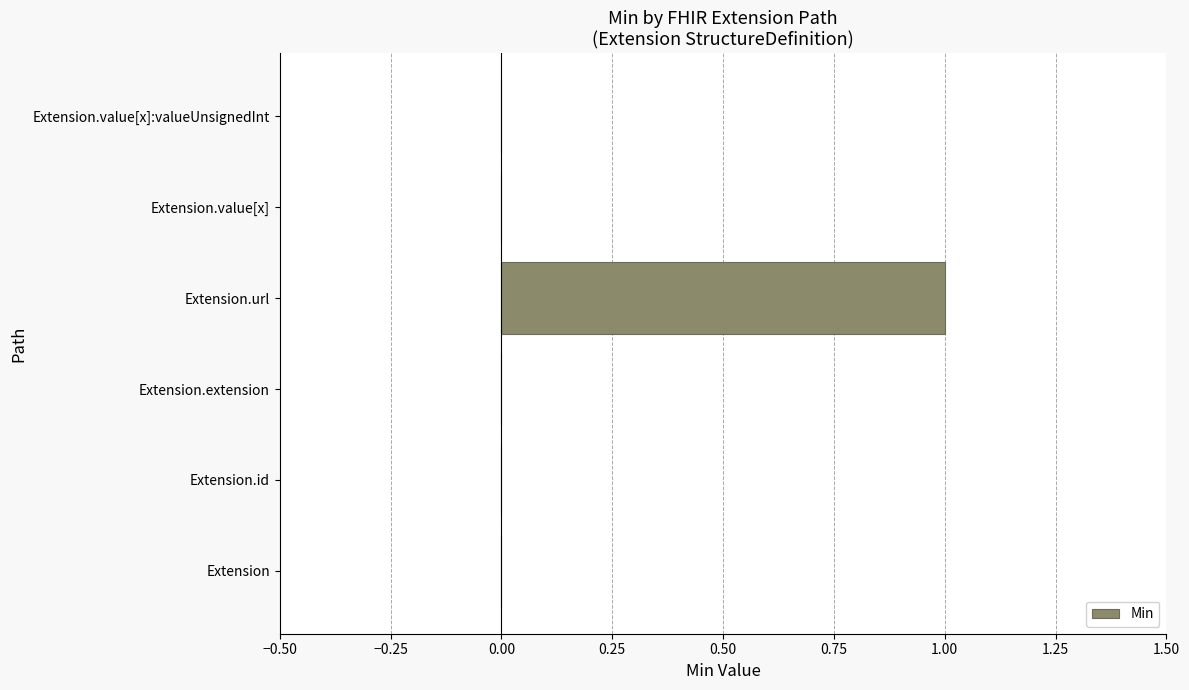

True or false: the data shows 0 at Extension.value[x].

True